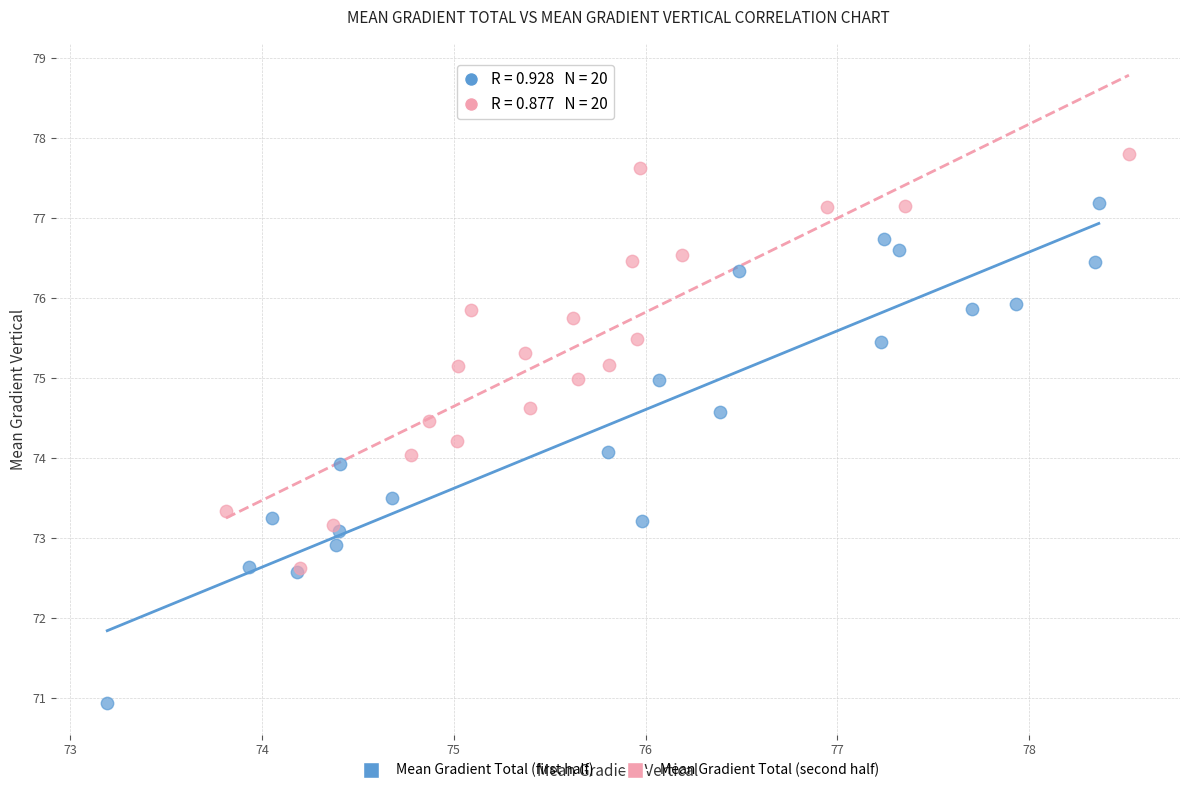

Which series has the widest spread of Y values?

Mean Gradient Total (first half)